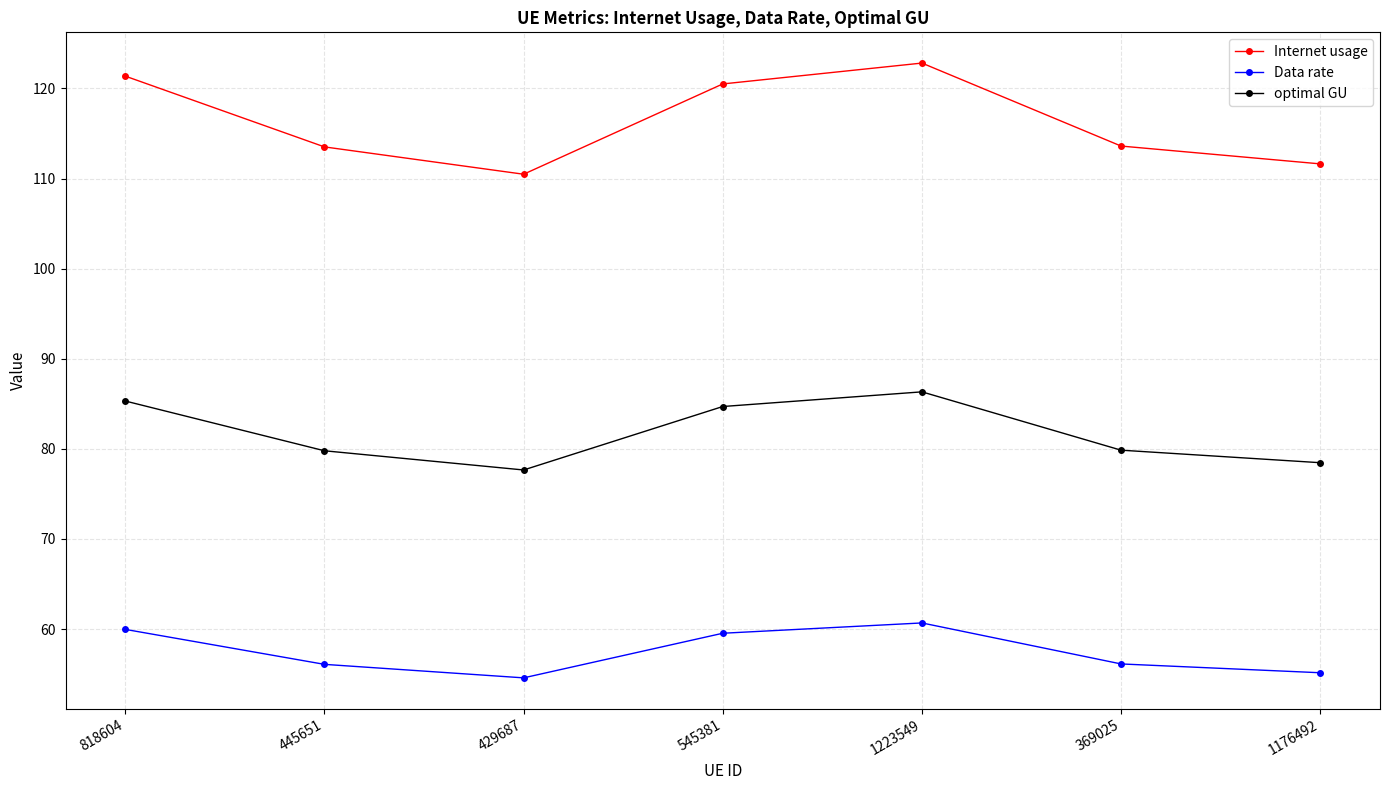

What is the minimum value shown in the chart?

54.6